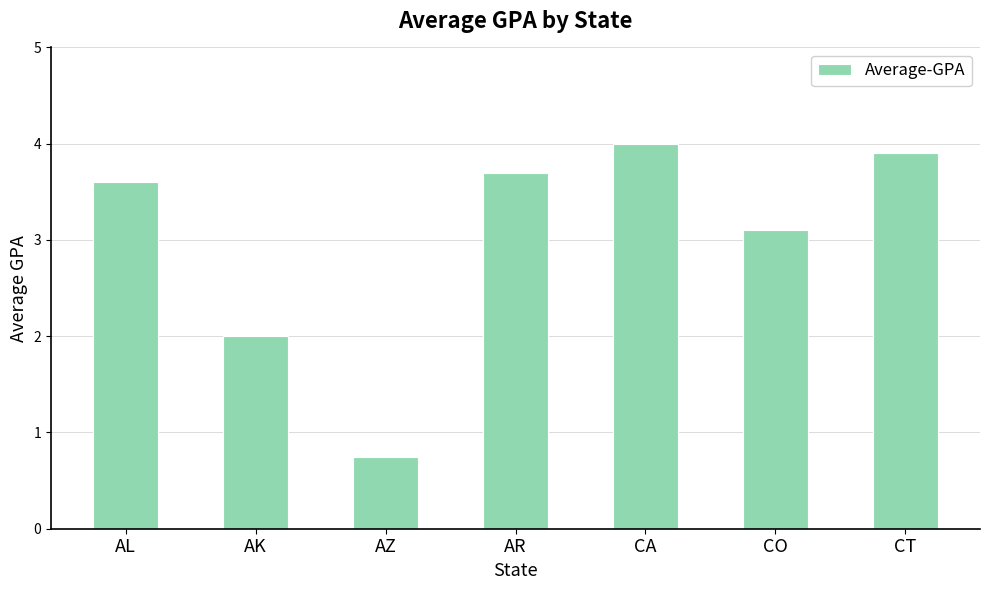

Rank the categories by value from lowest to highest.

AZ, AK, CO, AL, AR, CT, CA